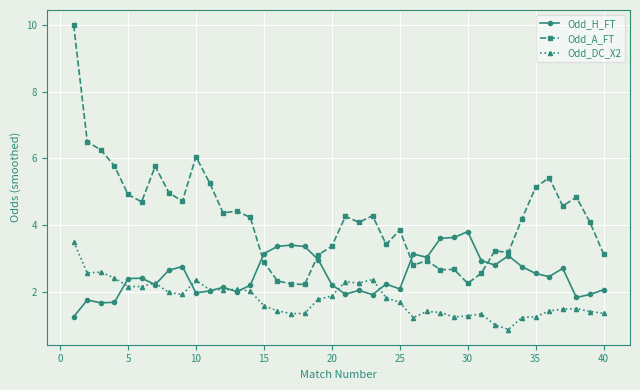

True or false: Odd_A_FT and Odd_DC_X2 cross at least once.

False